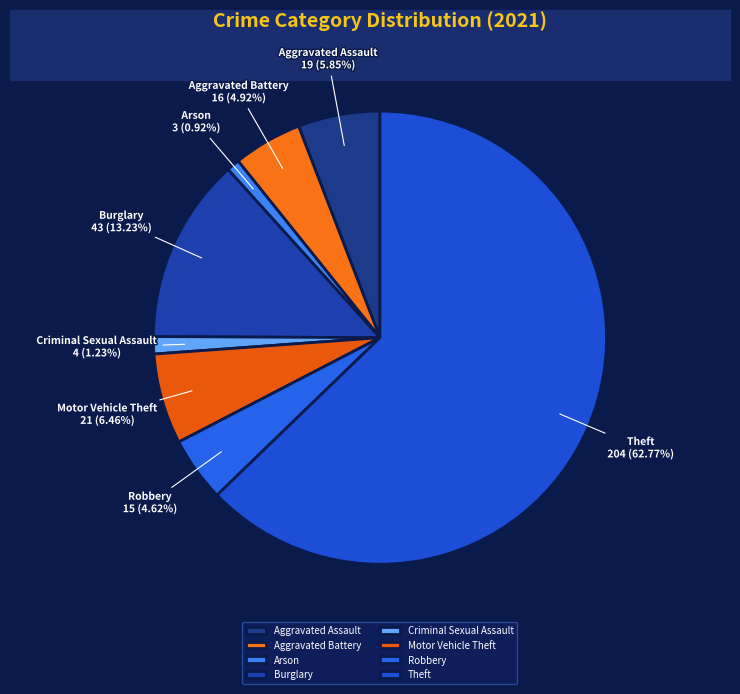

Which slice is the largest?

Theft